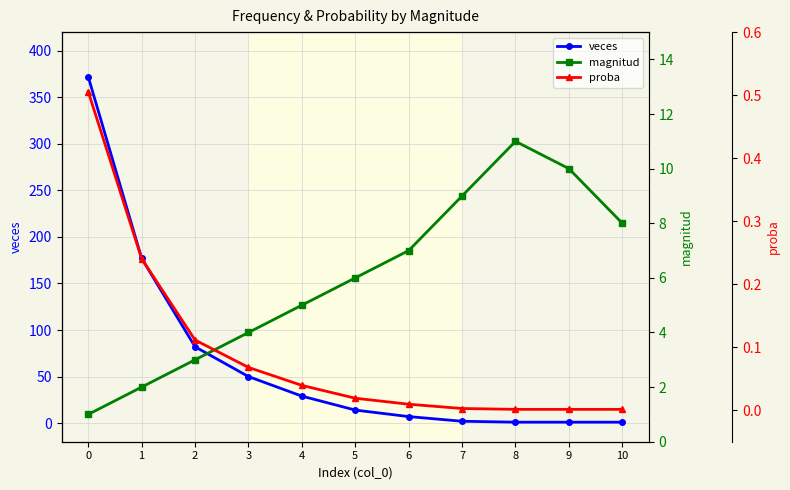

How many data points in veces are above 14?

5